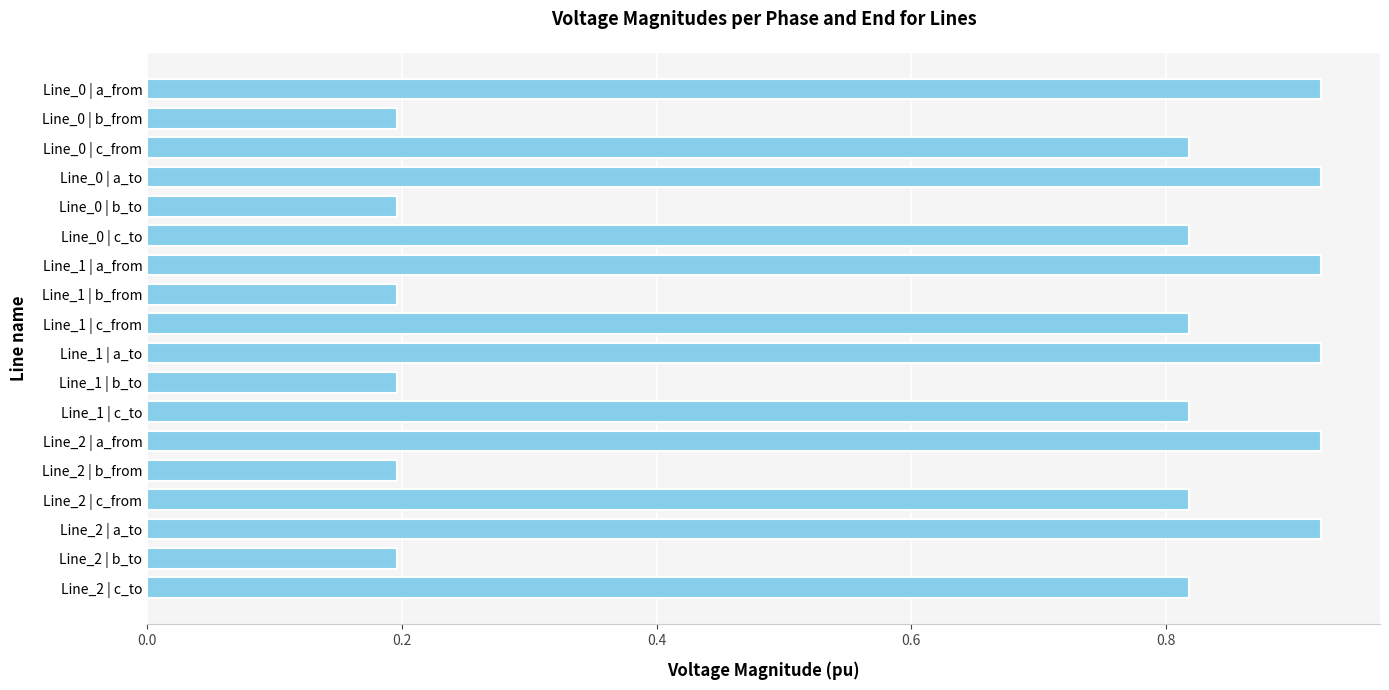

What is the change in value from Line_1 | b_from to Line_2 | c_to?

+0.6